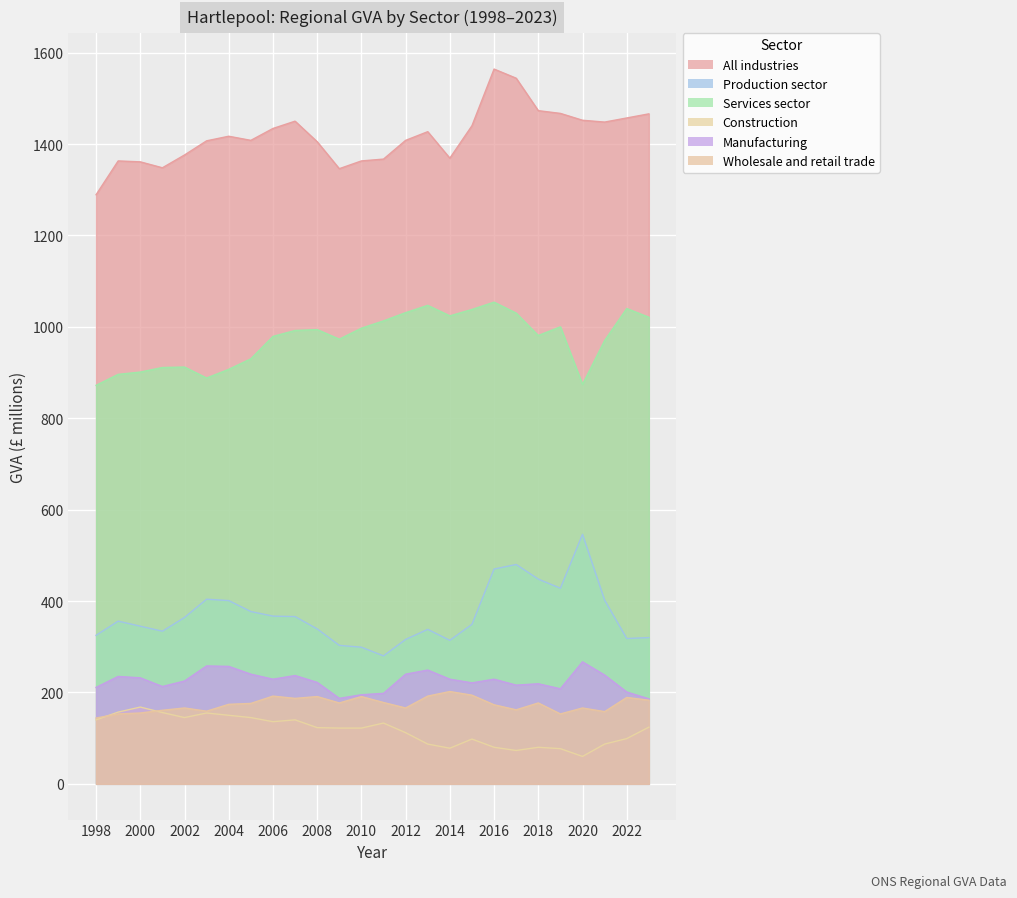

What is the difference between the maximum and minimum values in the Services sector series?

182